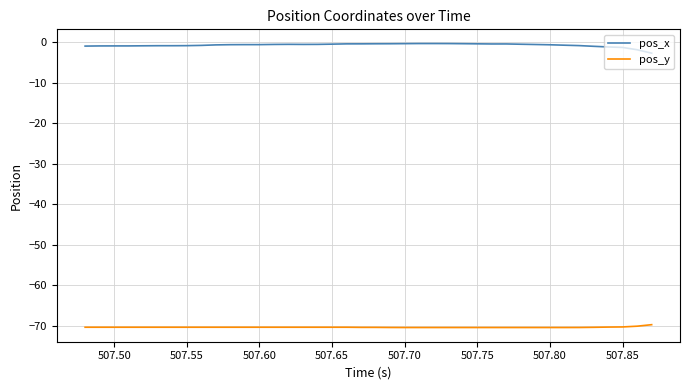

True or false: pos_y and pos_x cross at least once.

False